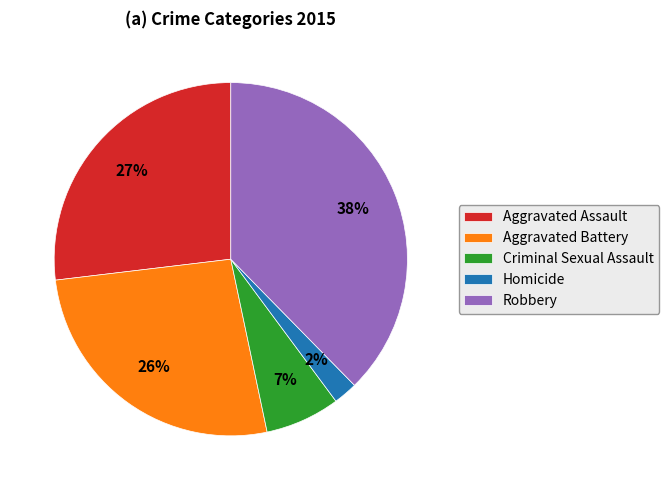

Which category has the smallest portion of the pie?

Homicide